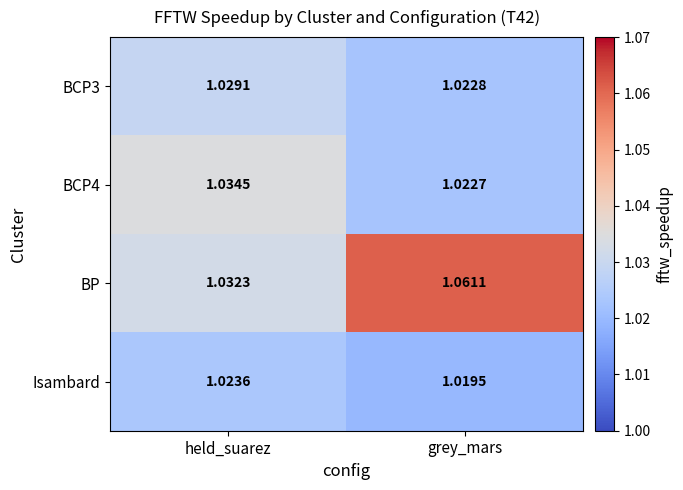

Which series has the largest range (max minus min)?

BP